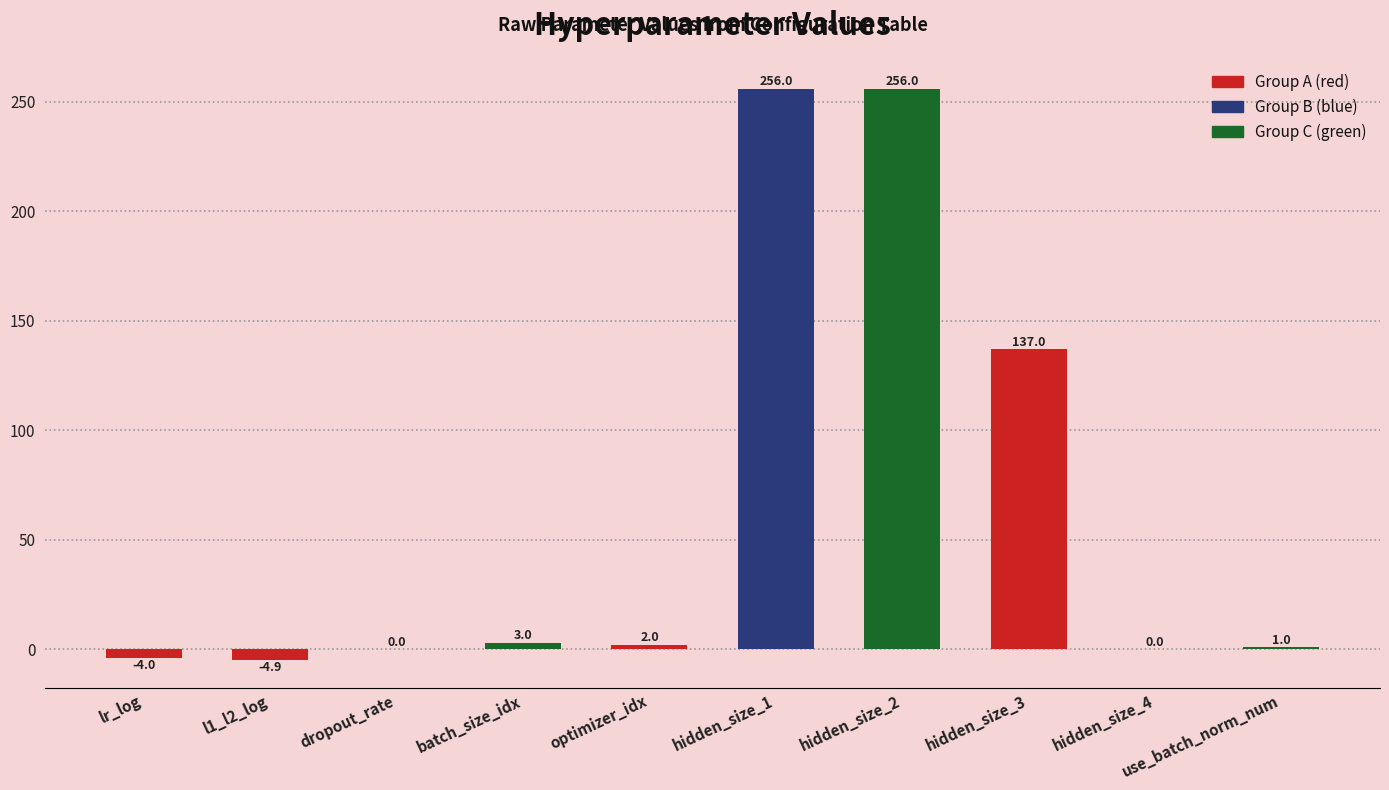

Reading left to right, extract all data points from this chart.

-4.0	-4.9	0.0	3.0	2.0	256.0	256.0	137.0	0.0	1.0